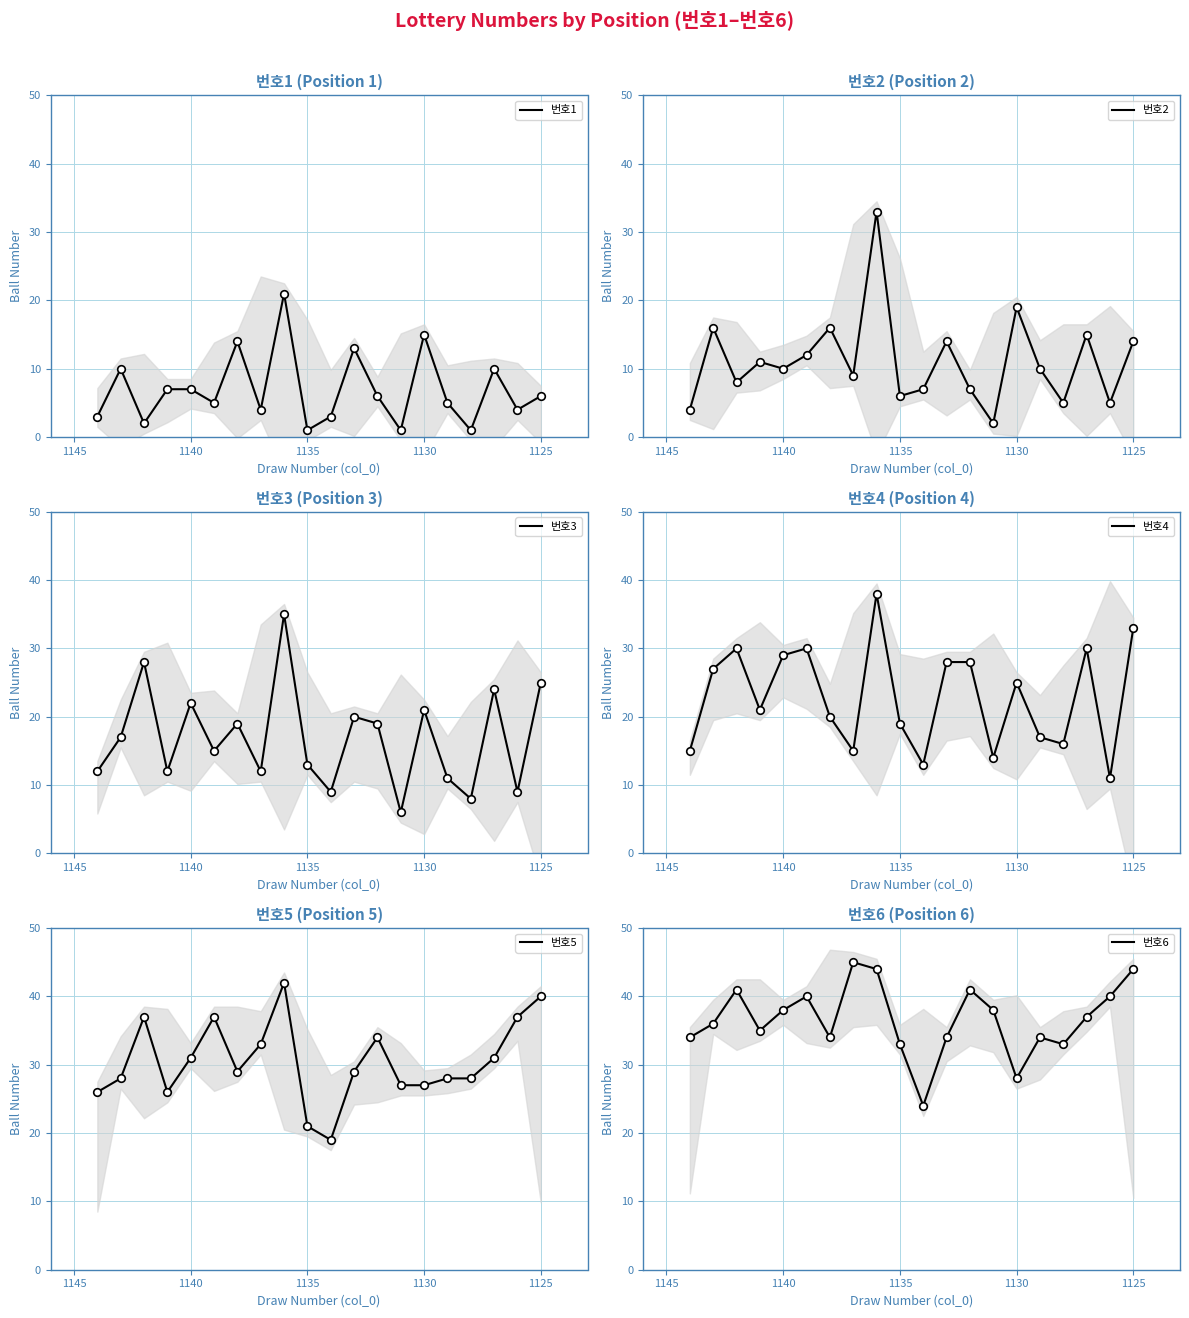

Is the value of 번호2 at 1135 greater than the value of 번호6 at 1135?

No